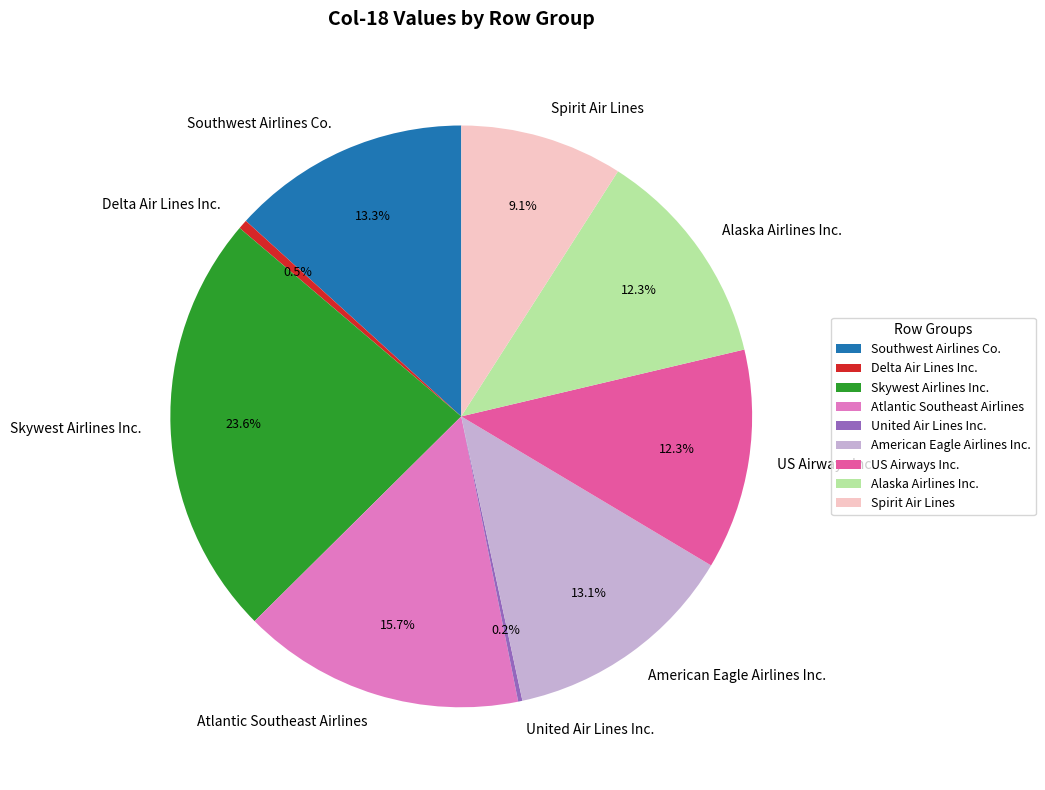

What is the largest slice in the pie chart?

Skywest Airlines Inc.